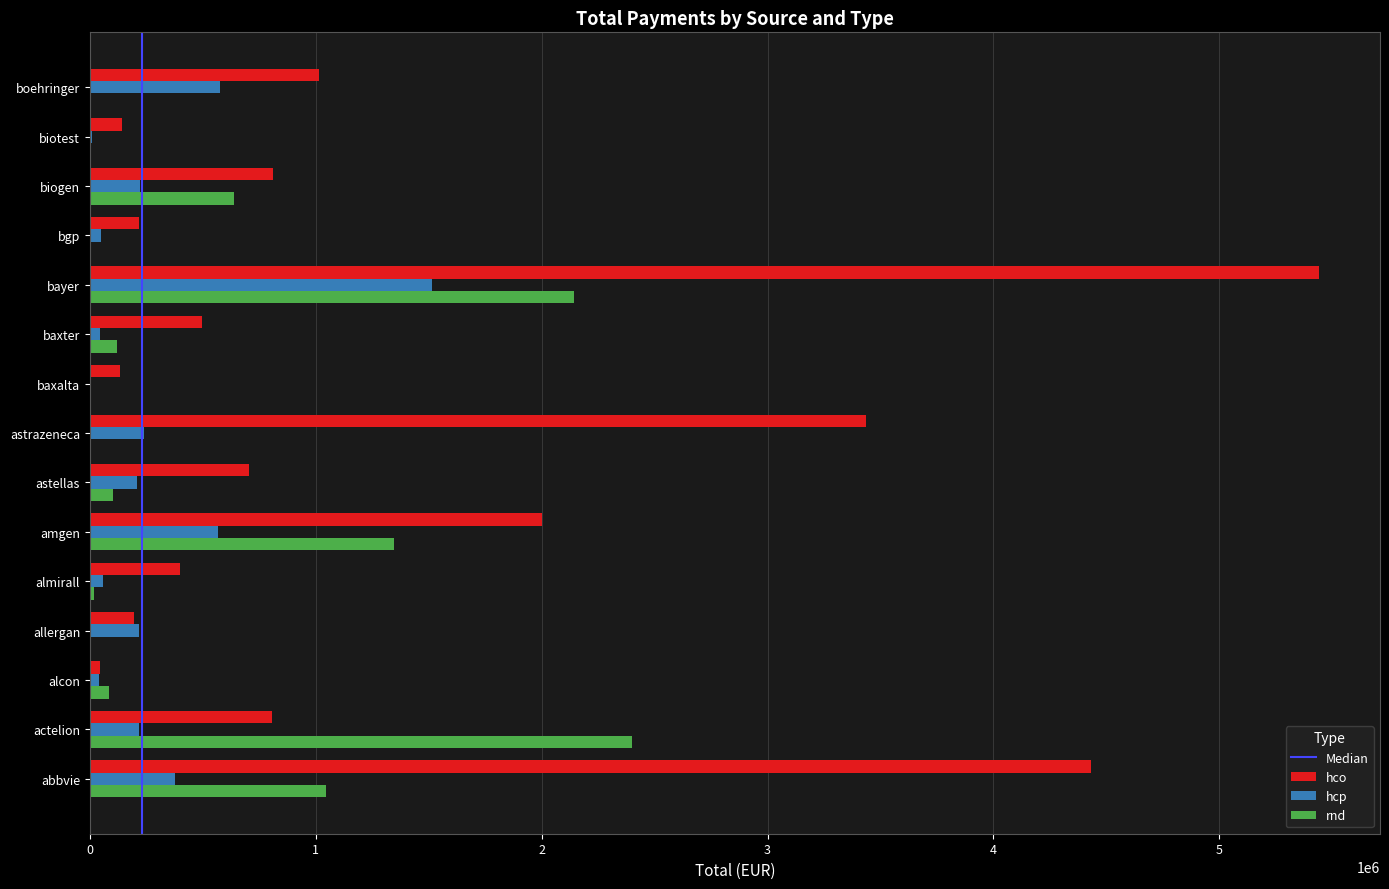

Between allergan and astrazeneca, which series saw the biggest shift?

hco